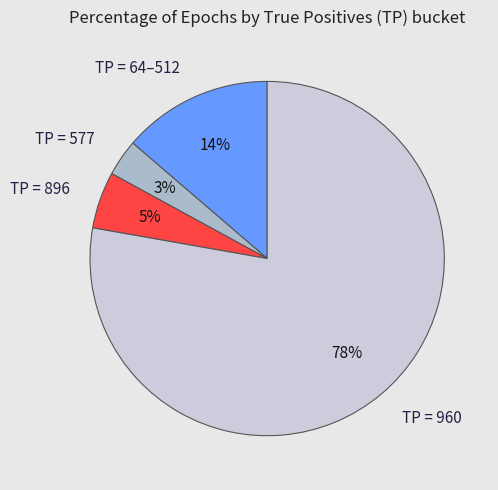

Count the number of slices in the pie.

4